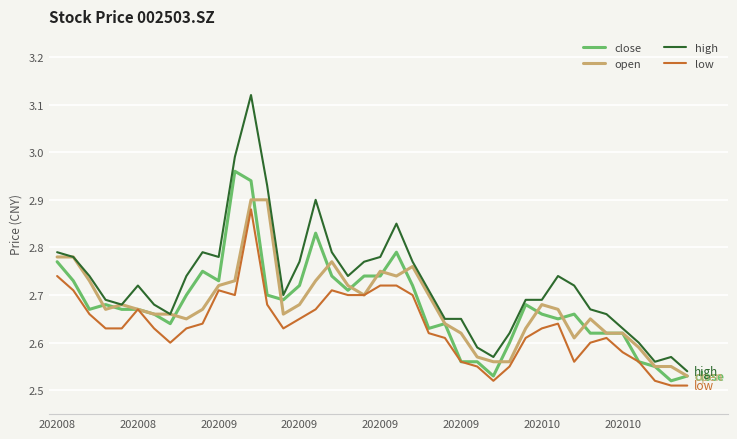

True or false: low and high intersect in this chart.

False